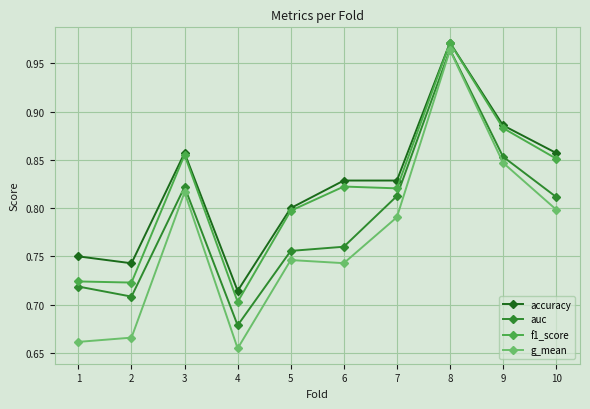

At 4, list the series in order from largest to smallest.

accuracy, f1_score, auc, g_mean